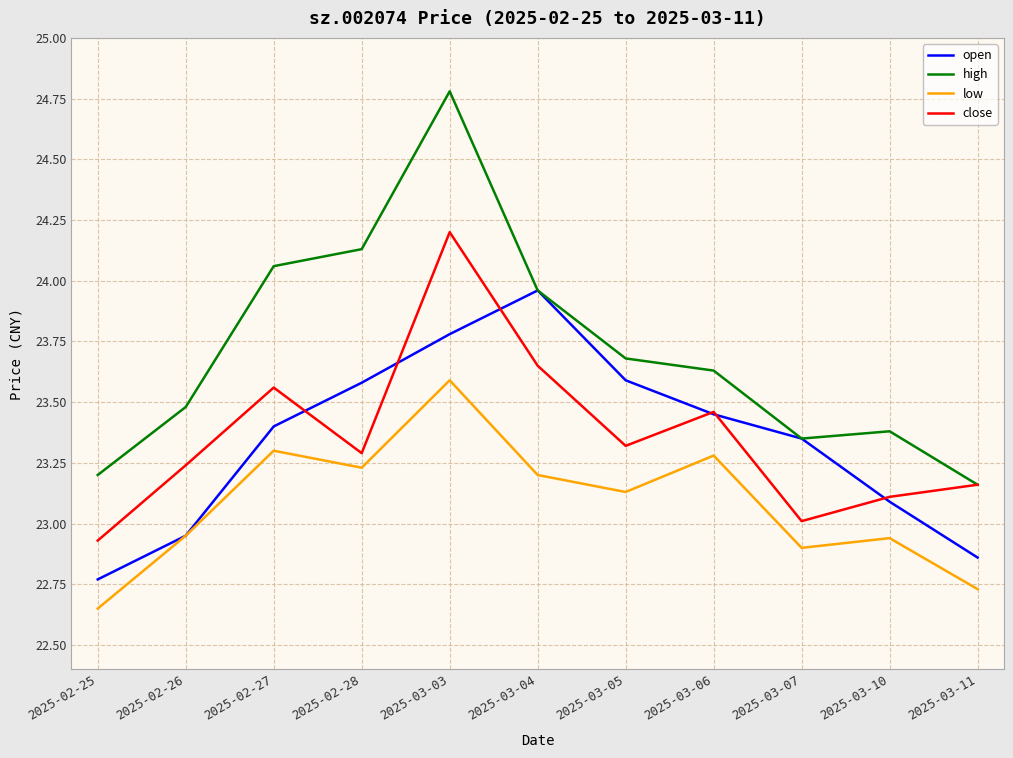

At which category does close reach its first local peak?

2025-02-27